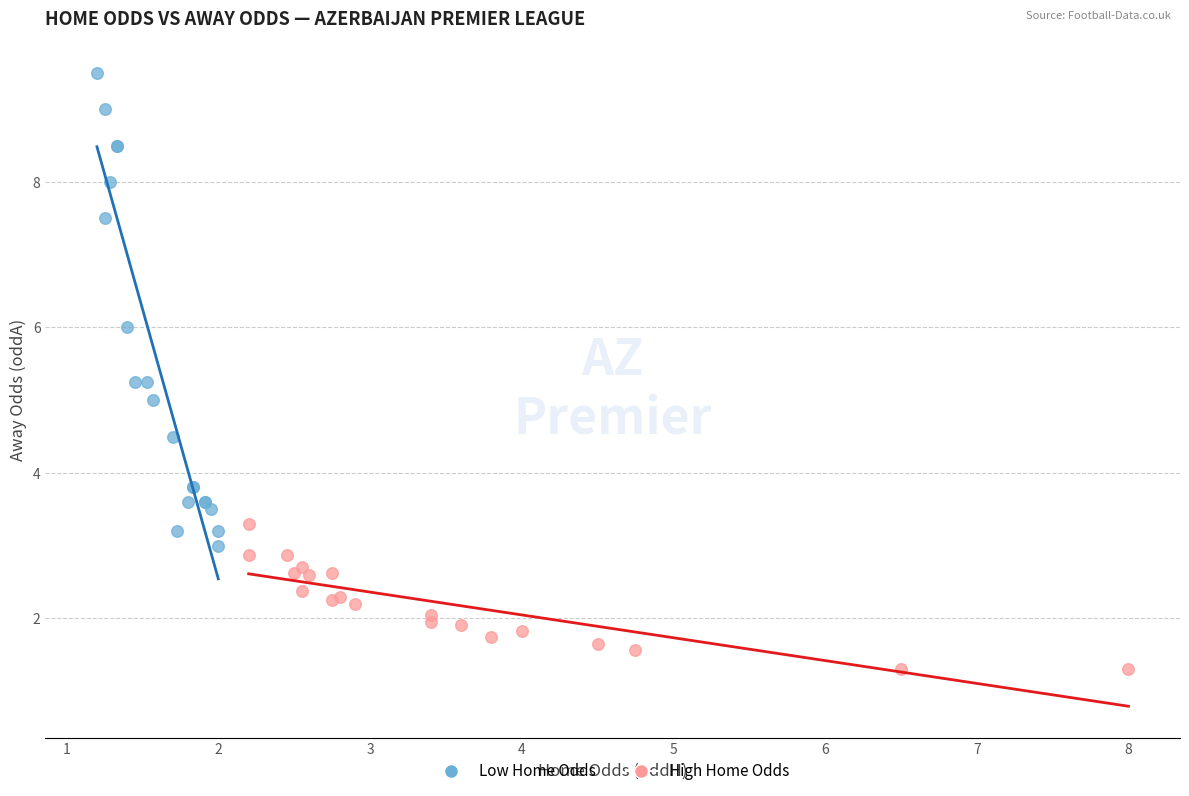

Which series contains the lowest Y value?

High Home Odds